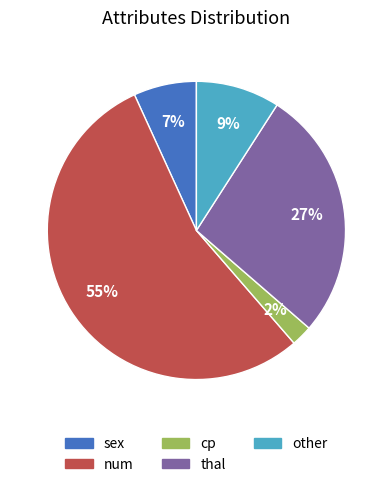

To the nearest percent, what portion does other represent?

9%